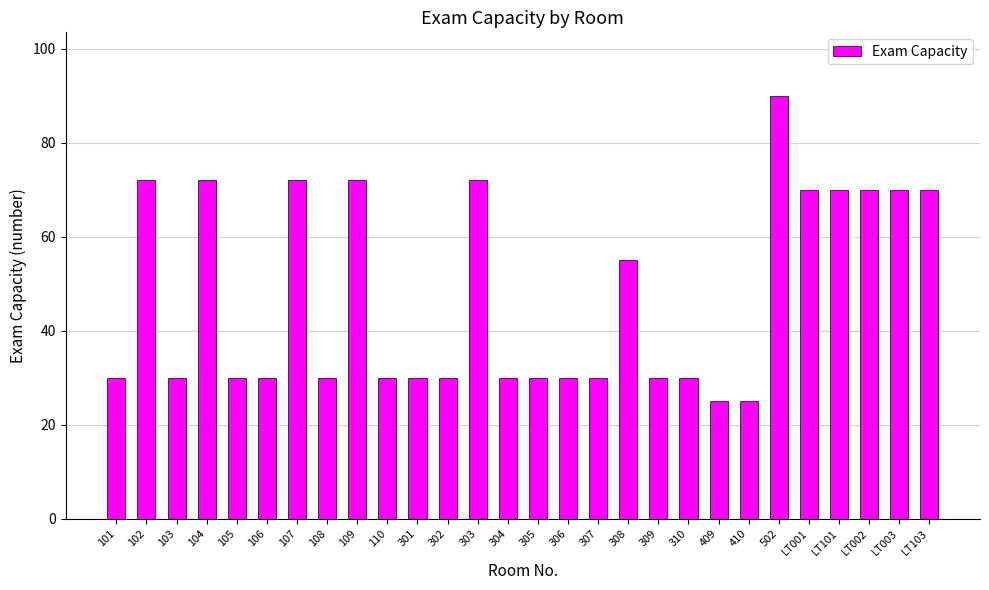

What is the approximate value at LT001, to the nearest 10?

70